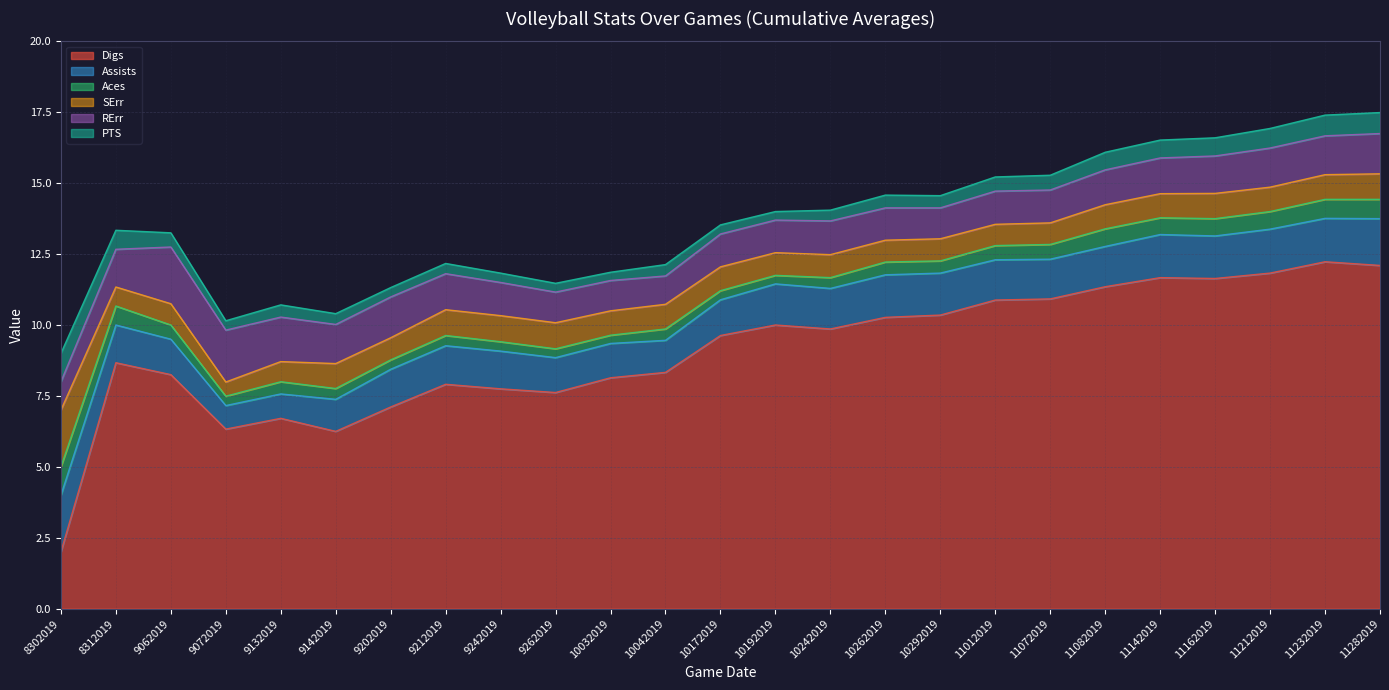

Reading left to right, list all the values displayed in this chart.

Digs: 8302019=2.0	8312019=8.7	9062019=8.2	9072019=6.3	9132019=6.7	9142019=6.2	9202019=7.1	9212019=7.9	9242019=7.8	9262019=7.6	10032019=8.1	10042019=8.3	10172019=9.6	10192019=10.0	10242019=9.9	10262019=10.3	10292019=10.3	11012019=10.9	11072019=10.9	11082019=11.3	11142019=11.7	11162019=11.6	11212019=11.8	11232019=12.2	11282019=12.1
Assists: 8302019=2.0	8312019=1.3	9062019=1.2	9072019=0.8	9132019=0.9	9142019=1.1	9202019=1.3	9212019=1.4	9242019=1.3	9262019=1.2	10032019=1.2	10042019=1.1	10172019=1.3	10192019=1.4	10242019=1.4	10262019=1.5	10292019=1.5	11012019=1.4	11072019=1.4	11082019=1.4	11142019=1.5	11162019=1.5	11212019=1.6	11232019=1.5	11282019=1.6
Aces: 8302019=1.0	8312019=0.7	9062019=0.5	9072019=0.3	9132019=0.4	9142019=0.4	9202019=0.3	9212019=0.4	9242019=0.3	9262019=0.3	10032019=0.3	10042019=0.4	10172019=0.3	10192019=0.3	10242019=0.4	10262019=0.5	10292019=0.4	11012019=0.5	11072019=0.5	11082019=0.6	11142019=0.6	11162019=0.6	11212019=0.6	11232019=0.7	11282019=0.7
SErr: 8302019=2.0	8312019=0.7	9062019=0.8	9072019=0.5	9132019=0.7	9142019=0.9	9202019=0.8	9212019=0.9	9242019=0.9	9262019=0.9	10032019=0.9	10042019=0.9	10172019=0.8	10192019=0.8	10242019=0.8	10262019=0.8	10292019=0.8	11012019=0.8	11072019=0.8	11082019=0.8	11142019=0.8	11162019=0.9	11212019=0.9	11232019=0.9	11282019=0.9
RErr: 8302019=1.0	8312019=1.3	9062019=2.0	9072019=1.8	9132019=1.6	9142019=1.4	9202019=1.4	9212019=1.3	9242019=1.2	9262019=1.1	10032019=1.1	10042019=1.0	10172019=1.2	10192019=1.1	10242019=1.2	10262019=1.1	10292019=1.1	11012019=1.2	11072019=1.2	11082019=1.2	11142019=1.3	11162019=1.3	11212019=1.4	11232019=1.4	11282019=1.4
PTS: 8302019=1.0	8312019=0.7	9062019=0.5	9072019=0.3	9132019=0.4	9142019=0.4	9202019=0.3	9212019=0.4	9242019=0.3	9262019=0.3	10032019=0.3	10042019=0.4	10172019=0.3	10192019=0.3	10242019=0.4	10262019=0.5	10292019=0.4	11012019=0.5	11072019=0.5	11082019=0.6	11142019=0.6	11162019=0.6	11212019=0.7	11232019=0.7	11282019=0.7